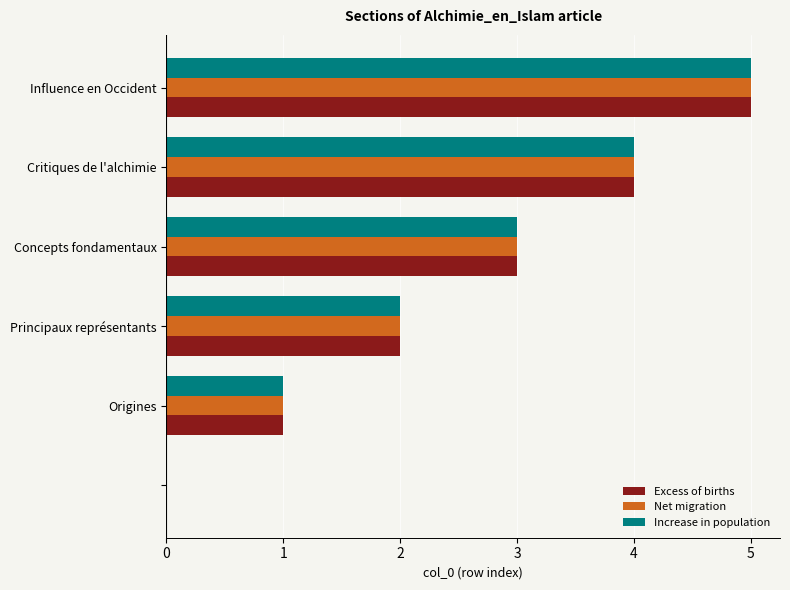

What is the sum of all Increase in population values?

15